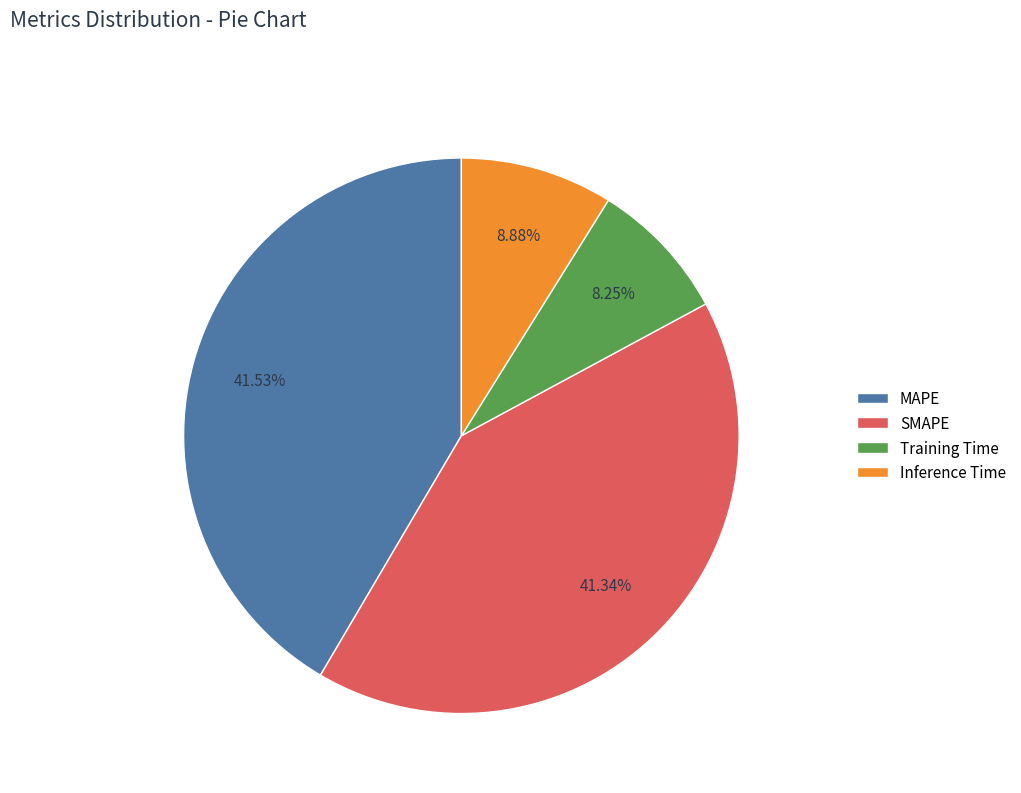

How many slices are in this pie chart?

4